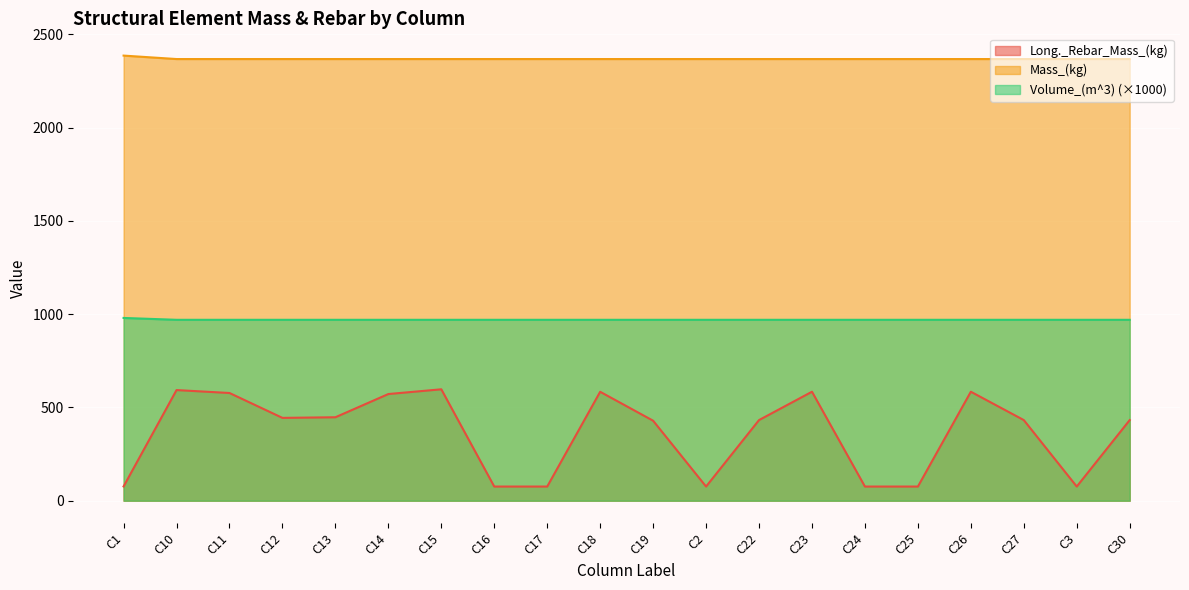

Which series changed the most between C12 and C27?

Long._Rebar_Mass_(kg)